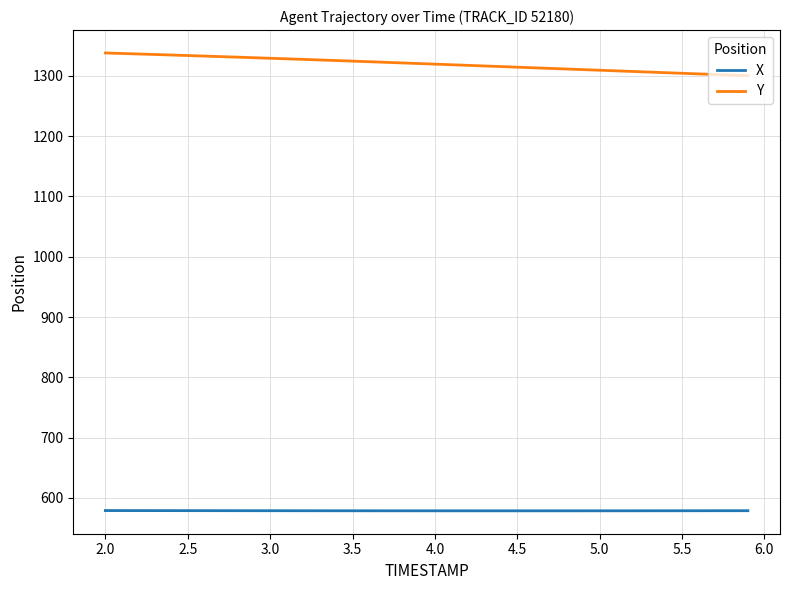

List the series in order of their peak value, highest first.

Y, X